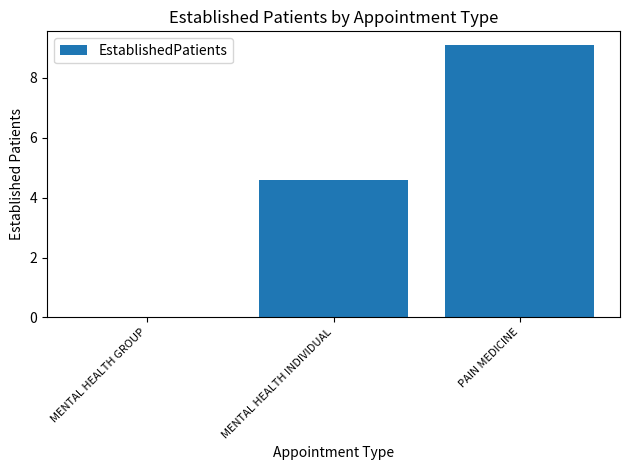

What is the sum of the values at PAIN MEDICINE and MENTAL HEALTH INDIVIDUAL?

13.7